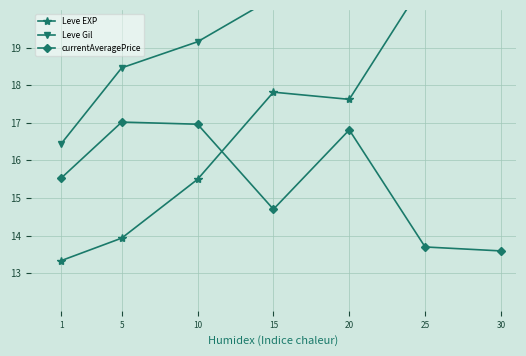

True or false: currentAveragePrice has a value of 15.5 at 1.

True